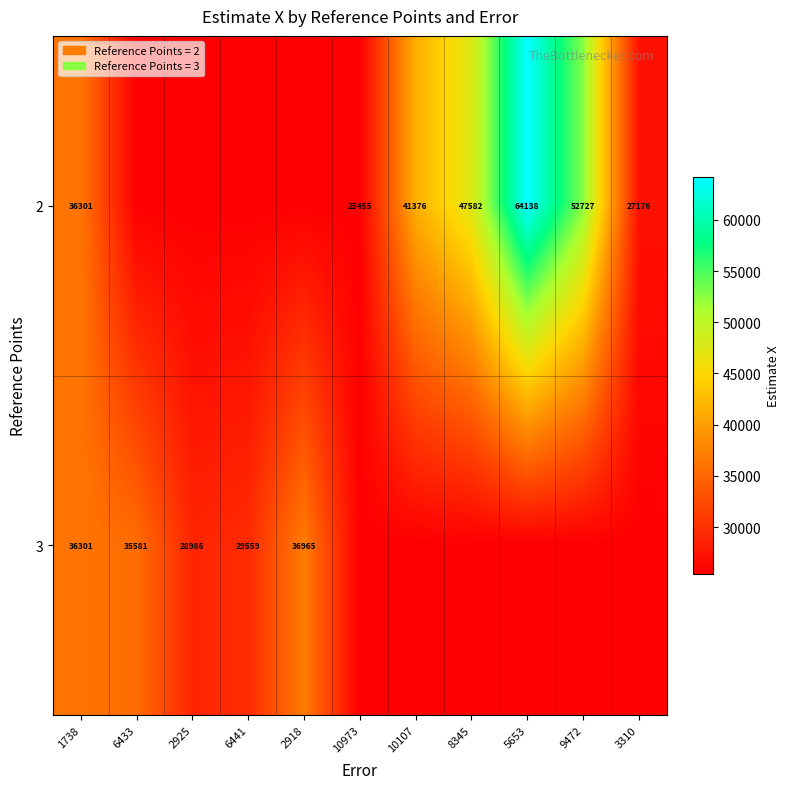

Is the value of 3 at 2918 greater than the value of 2 at 10973?

Yes